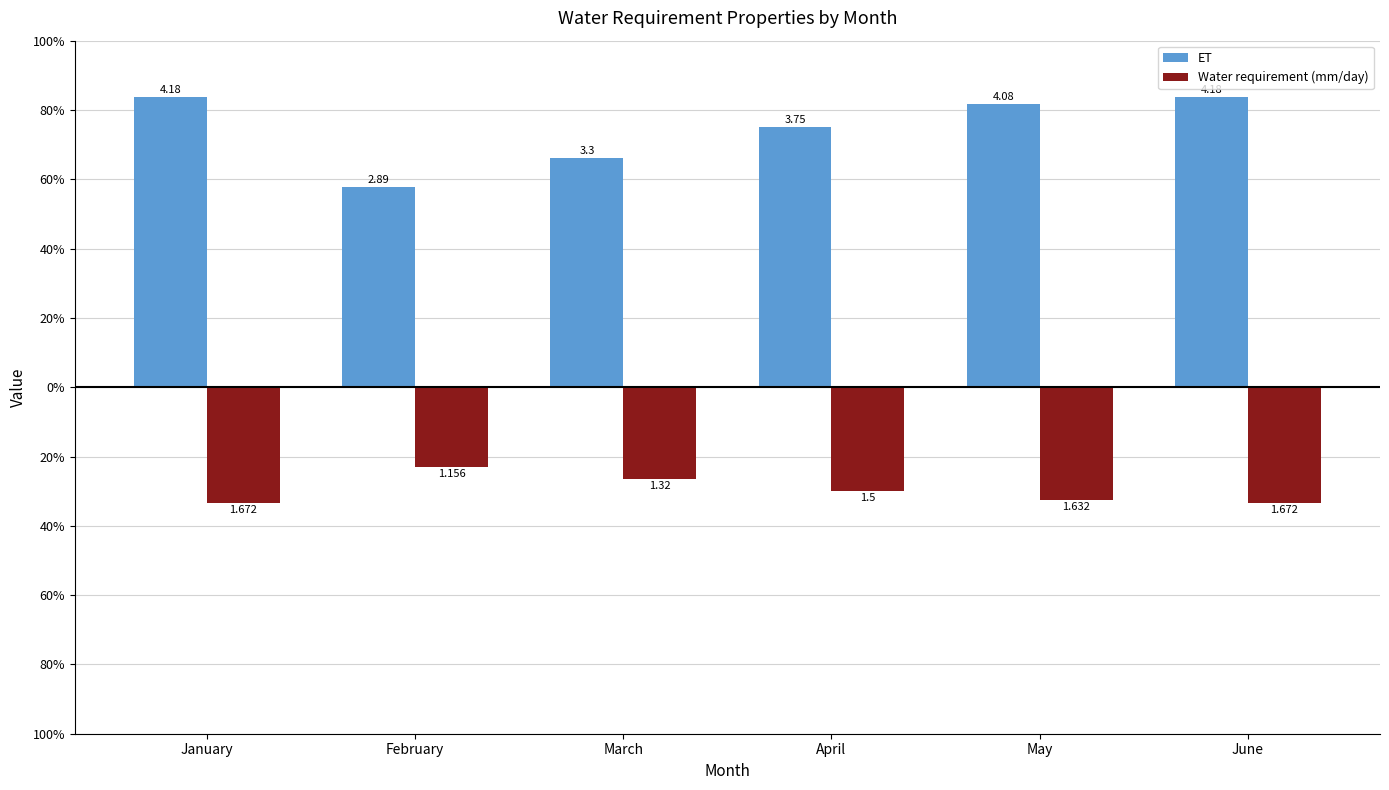

What are all the series names shown in the legend?

ET, Water requirement (mm/day)